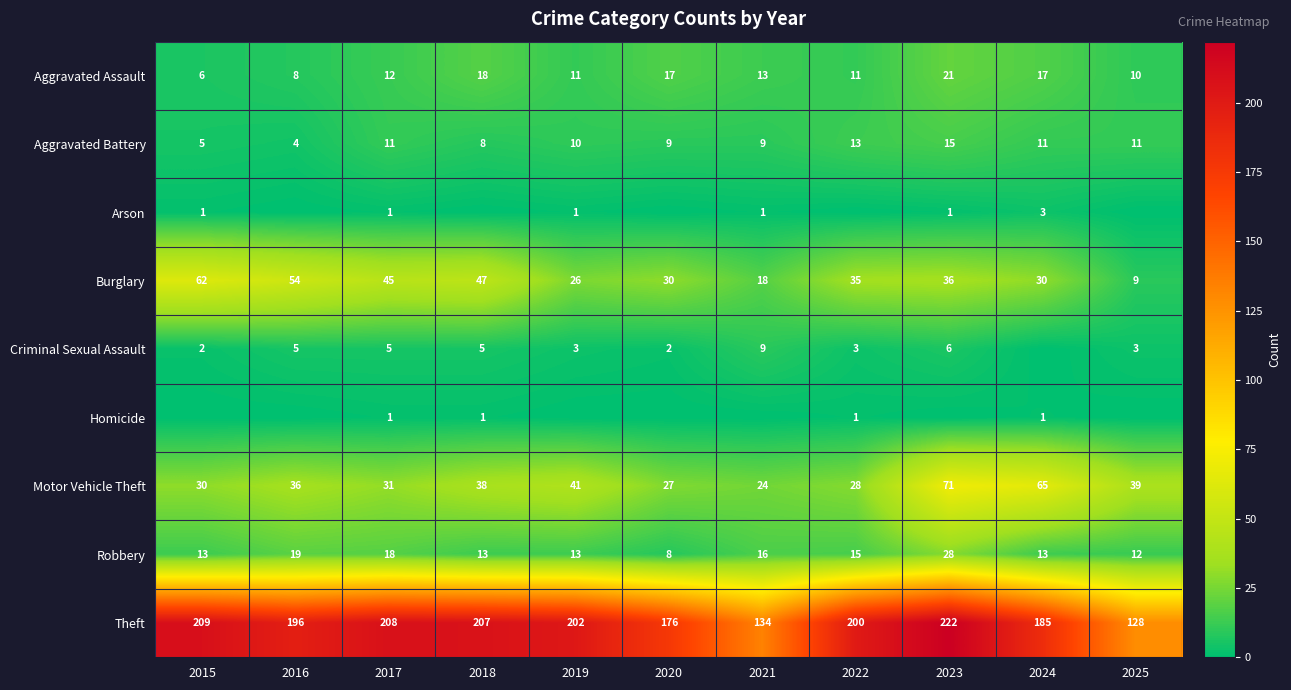

What is the difference between the maximum and minimum values in the Theft series?

94